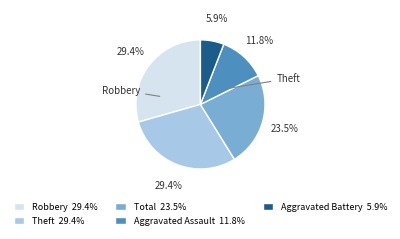

How many slices are in this pie chart?

5